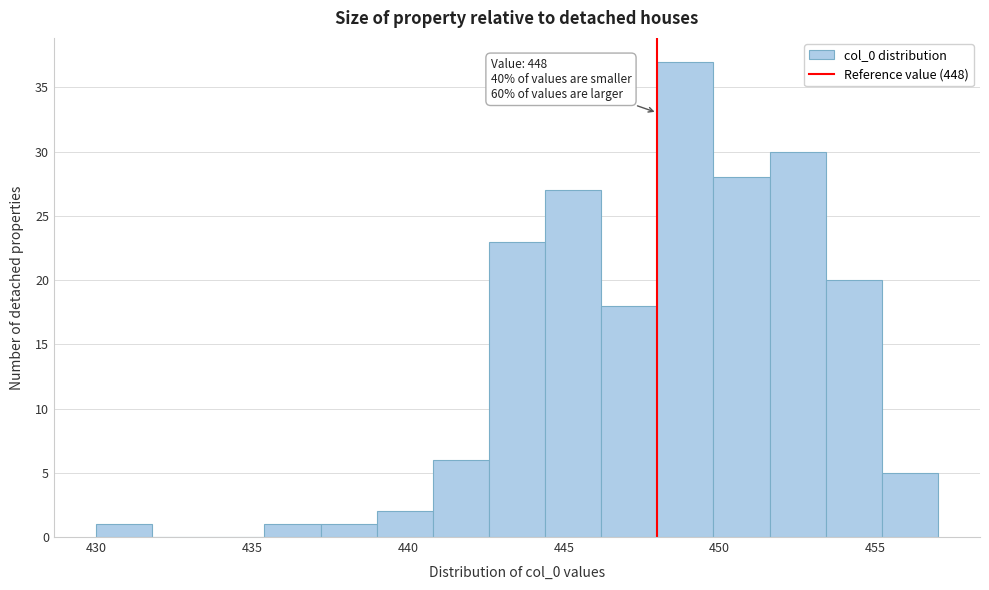

Around what value on the x-axis is the tallest bar? Give the approximate position of its centre, as read against the axis.

449.0